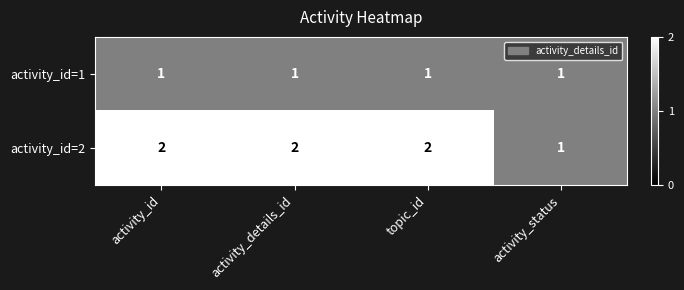

List the series in order of their peak value, lowest first.

activity_id=1, activity_id=2